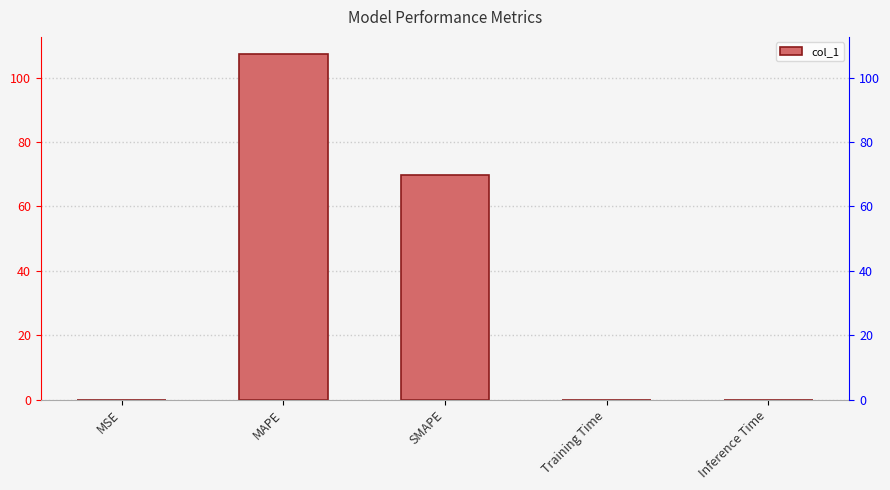

Reading left to right, what are all the values shown in this chart?

0.0	107.3	69.8	0.0	0.0